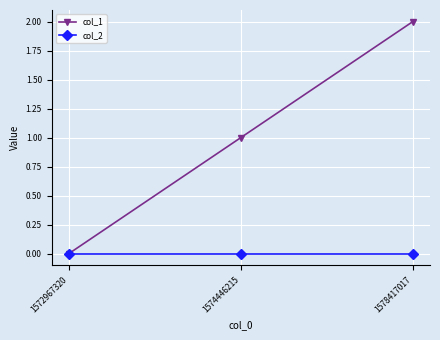

True or false: col_1 has a value of 0 at 1572967320.

True